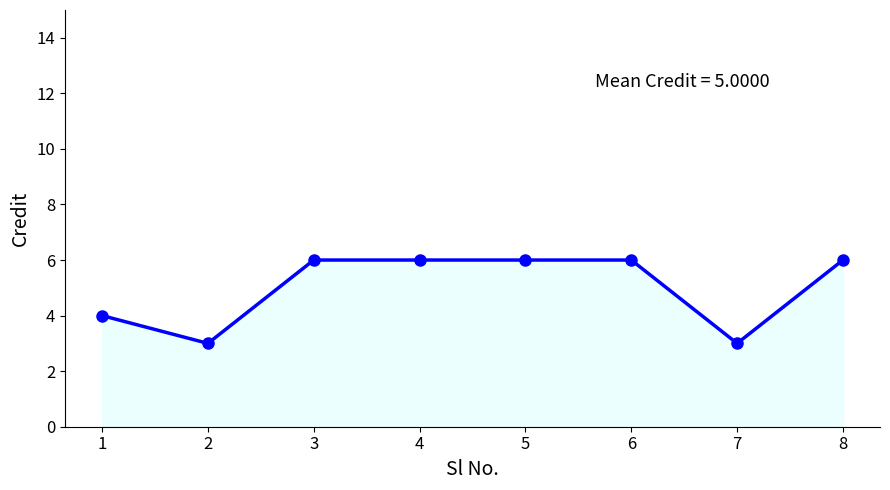

What is the maximum value shown in the chart?

6